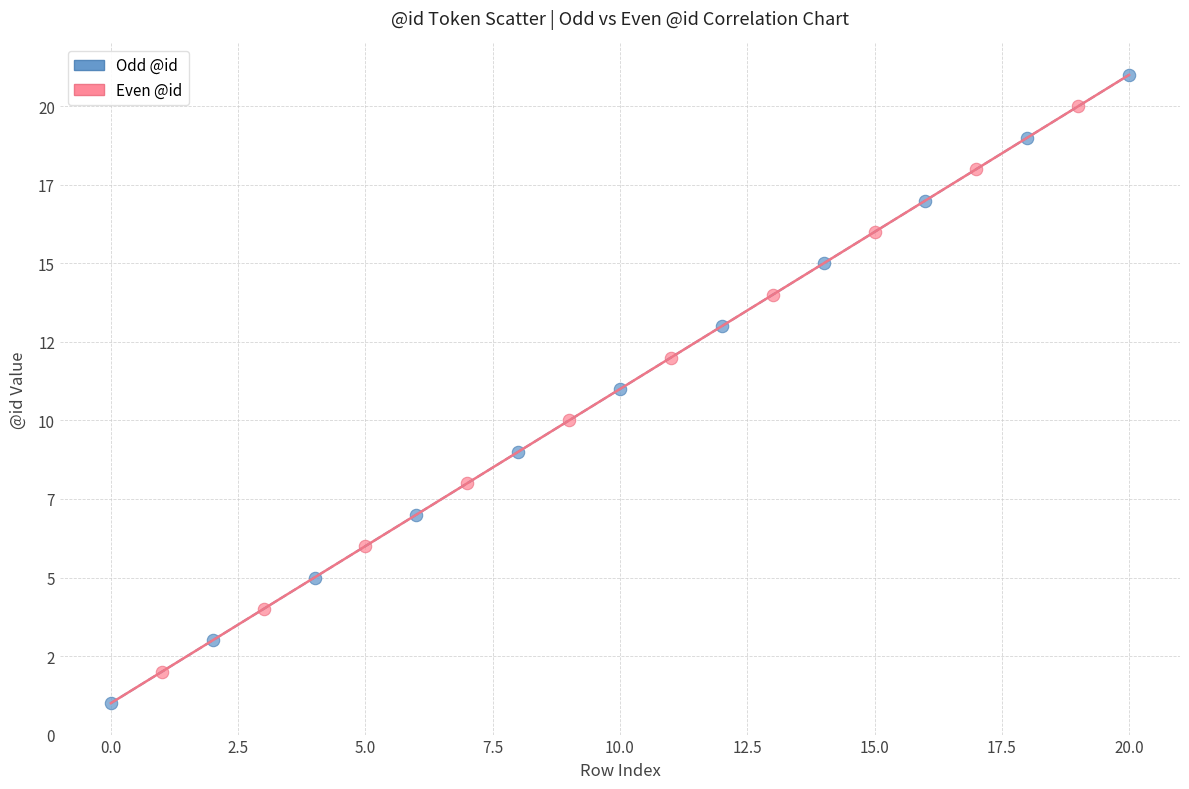

What are all the series names shown in the legend?

Odd @id, Even @id